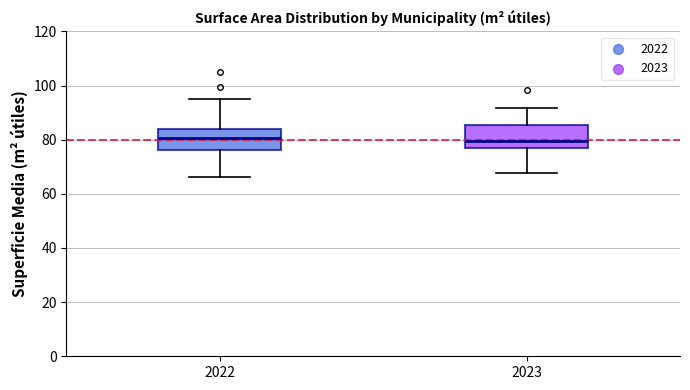

Reading left to right, read every box against the y-axis: the position of its median line, the range the box covers, and the ends of its whiskers. The values are not printed on the chart, so give them approximately, as read against the axis.

2022: median 80, box 76 to 84, whiskers 66 to 94
2023: median 80, box 76 to 86, whiskers 68 to 92